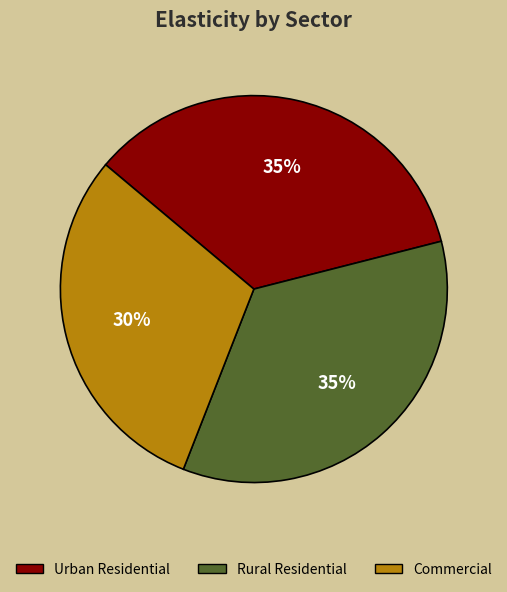

Does Urban Residential represent more than half of the total?

No